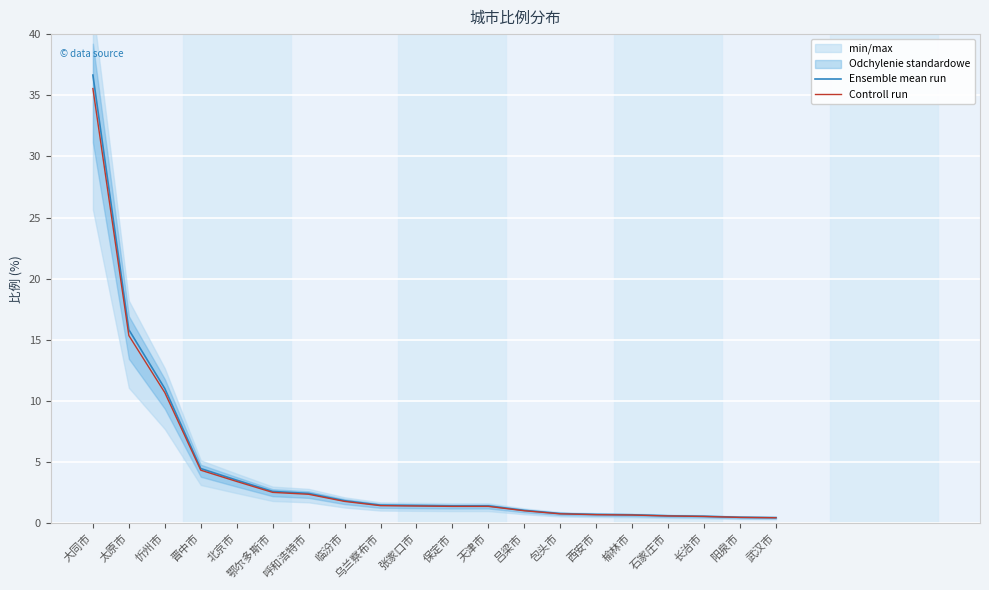

Which series has the widest spread of values?

Ensemble mean run